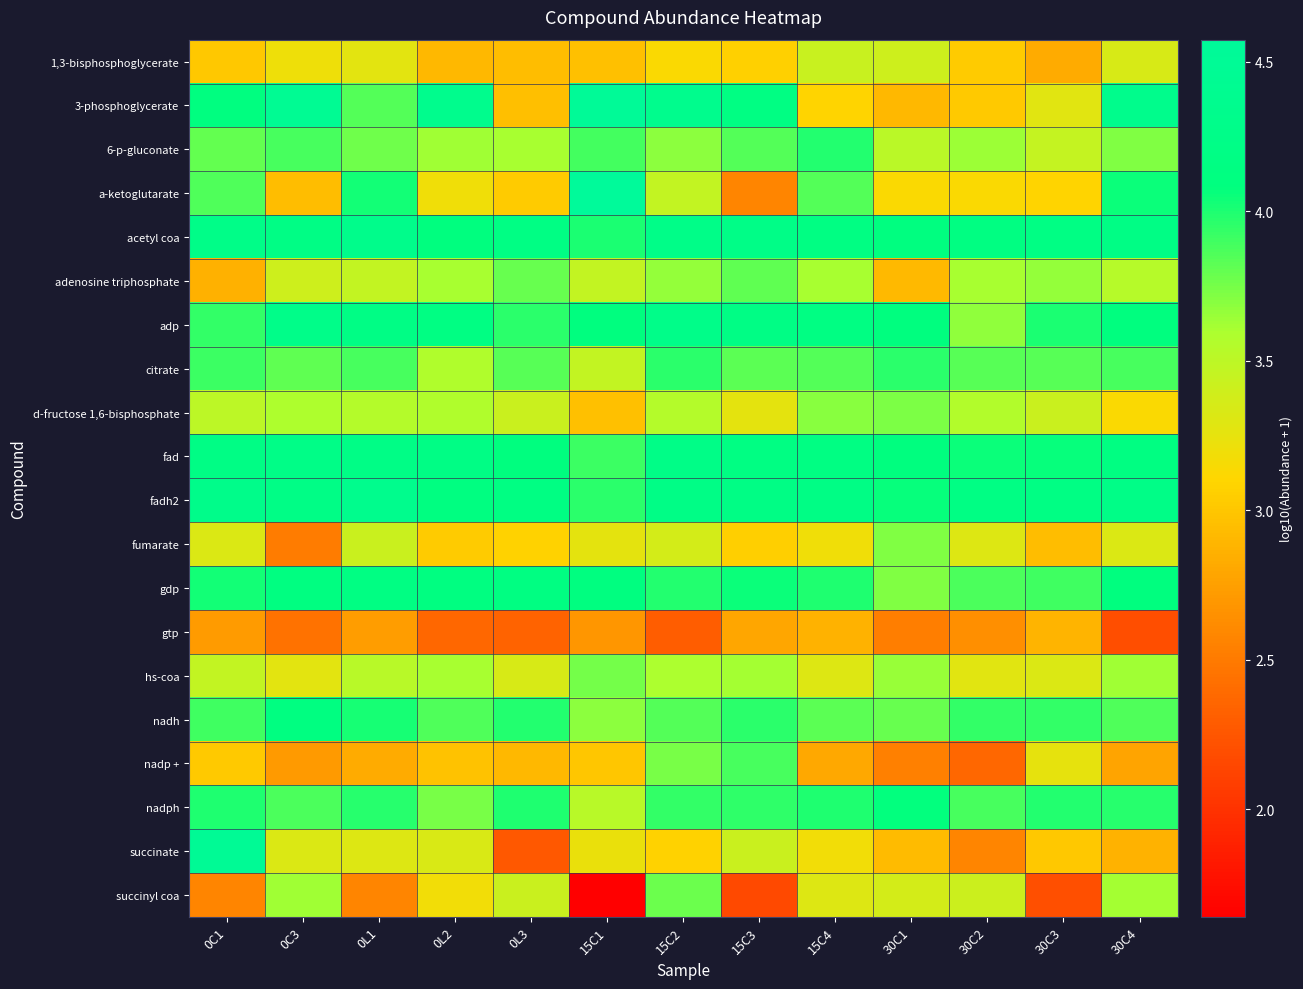

At which category does the chart reach its peak across all series?

15C1